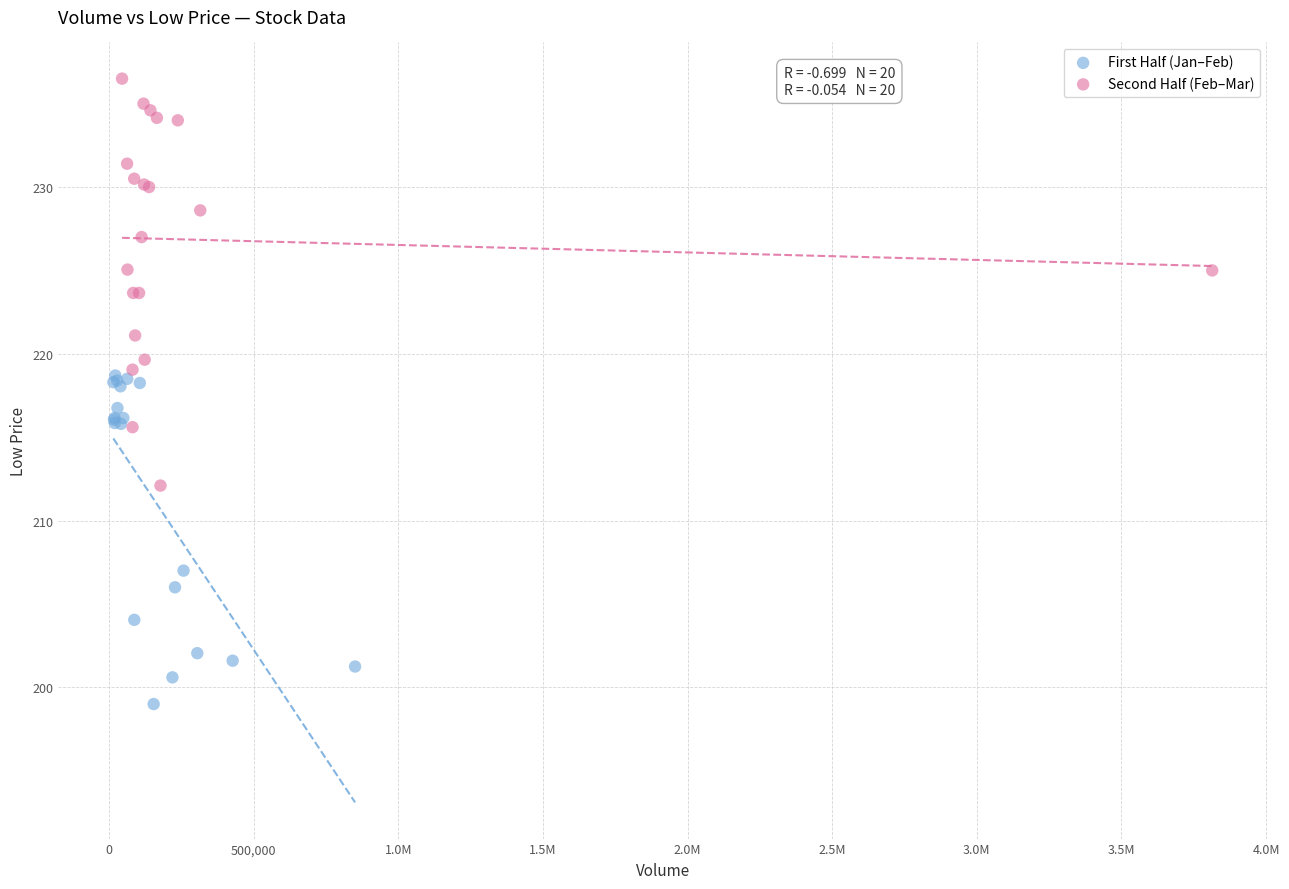

What are all the series names shown in the legend?

First Half (Jan–Feb), Second Half (Feb–Mar)